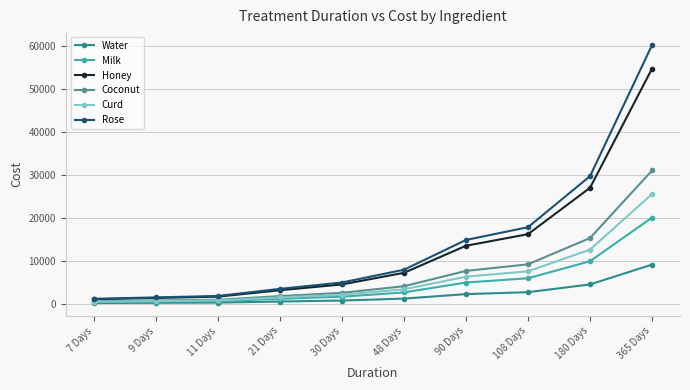

How many lines are shown in the chart?

6